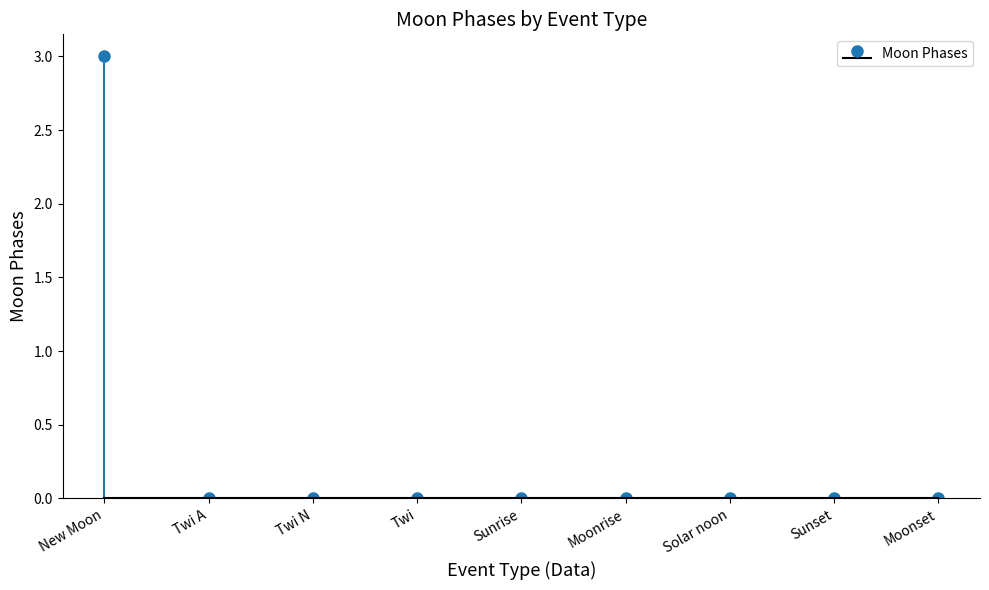

Which label corresponds to the smallest value in the chart?

Twi A